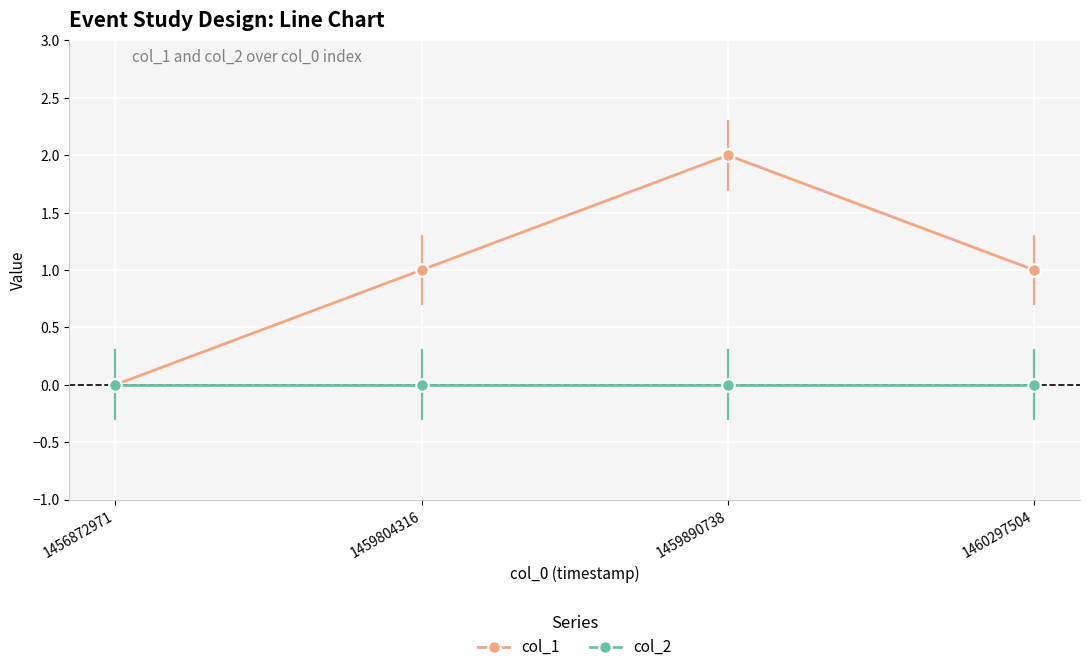

True or false: col_2 has more than 1 points higher than both neighbors.

False